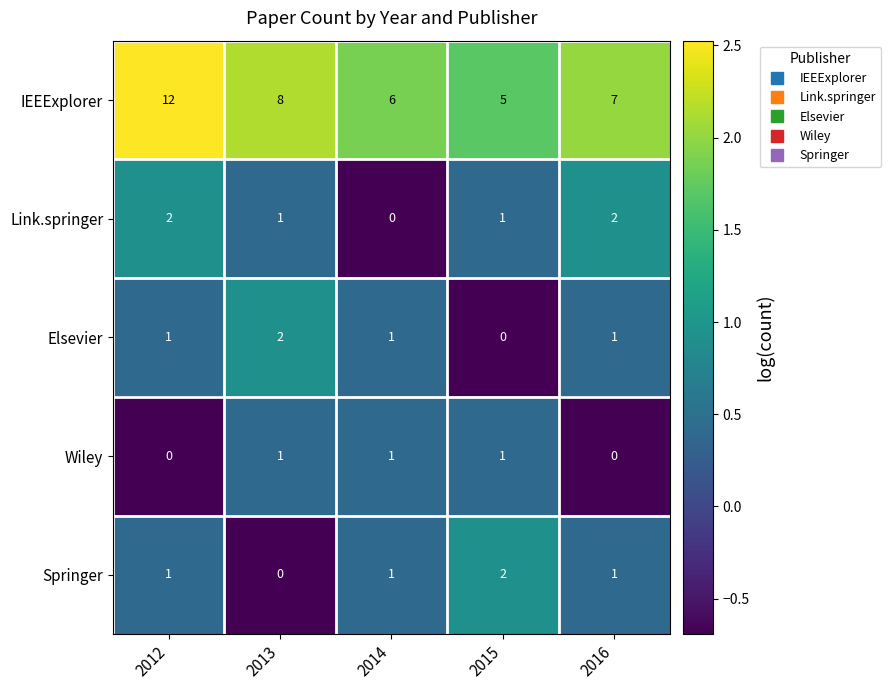

What is the sum of all Elsevier values?

5